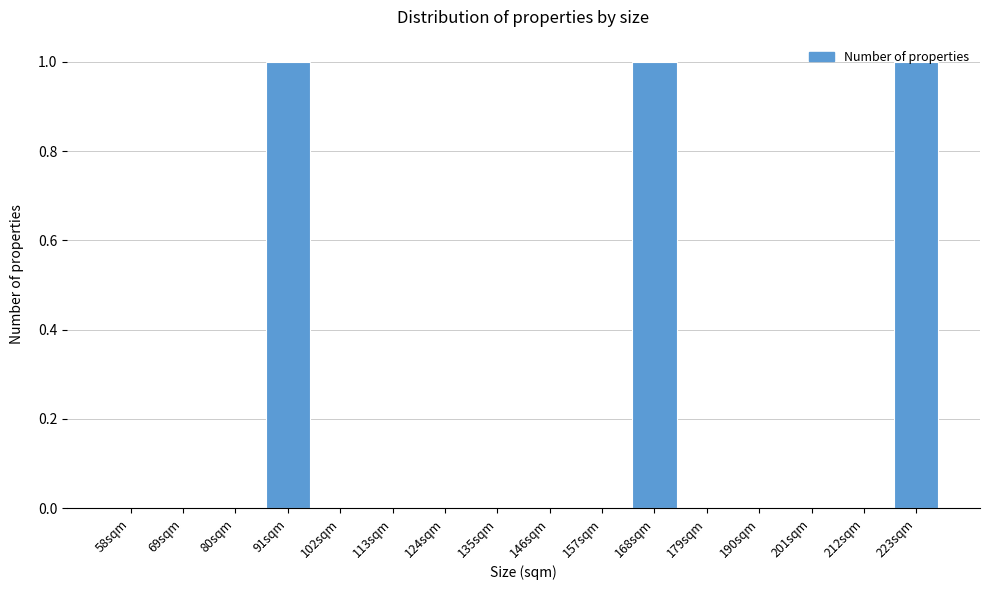

The chart shows a value of 0 at 80sqm. True or false?

True